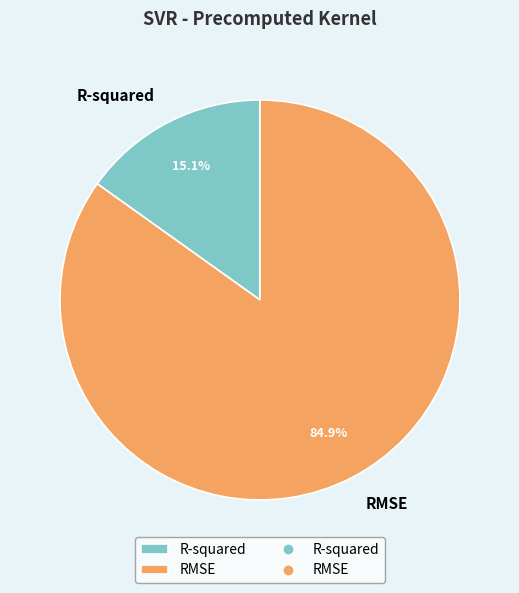

What is the ratio of the value at R-squared to the value at RMSE?

0.2